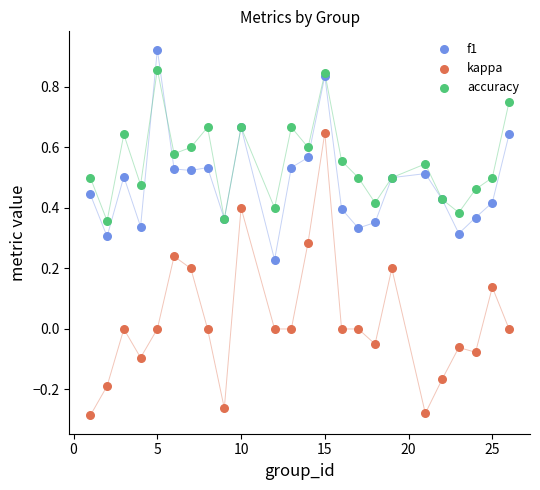

Which series has the widest spread of Y values?

kappa